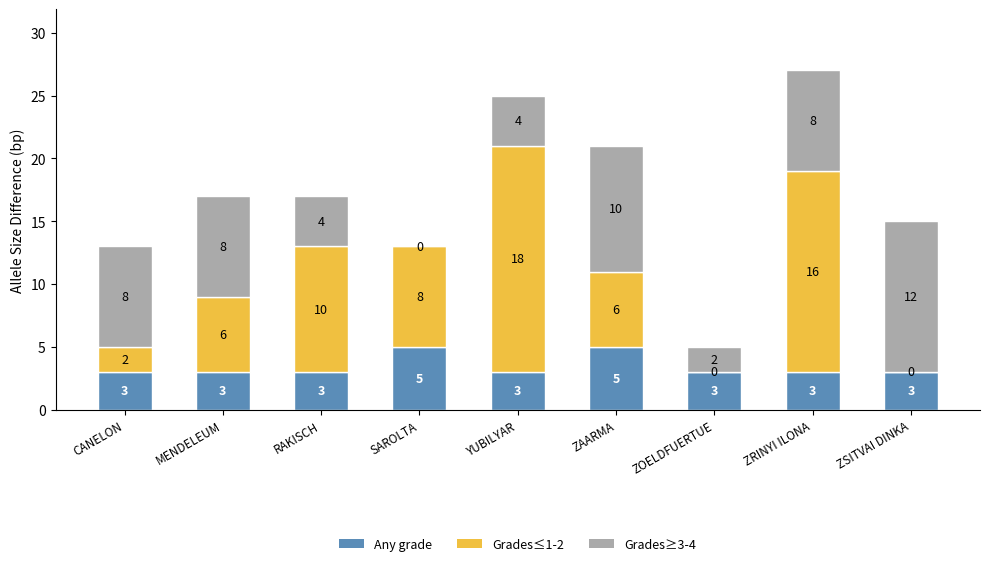

What is the approximate value of Any grade at ZAARMA?

5